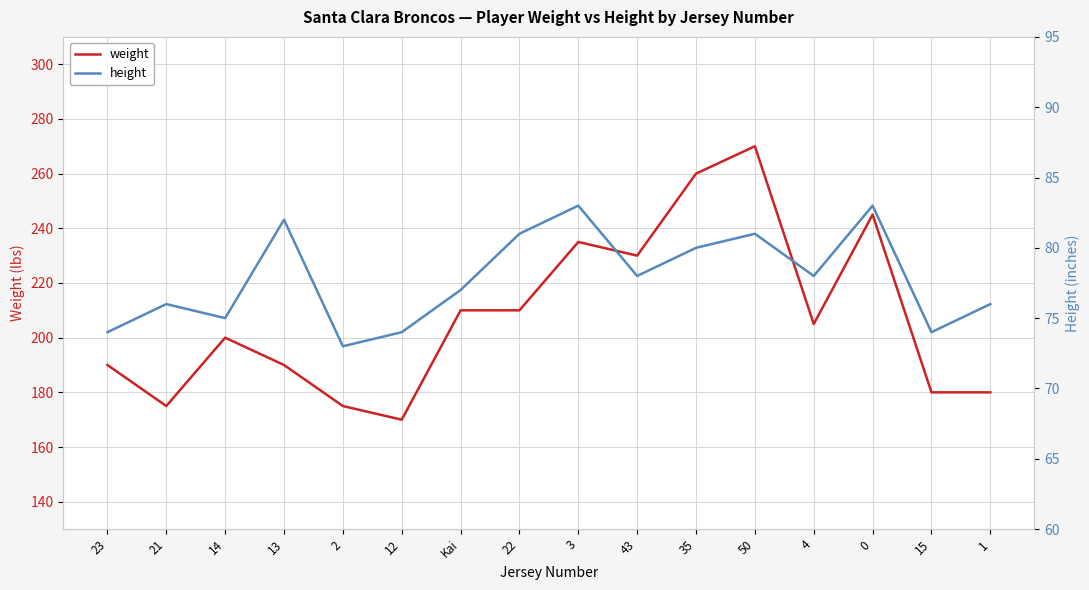

How many series are shown in this chart?

2